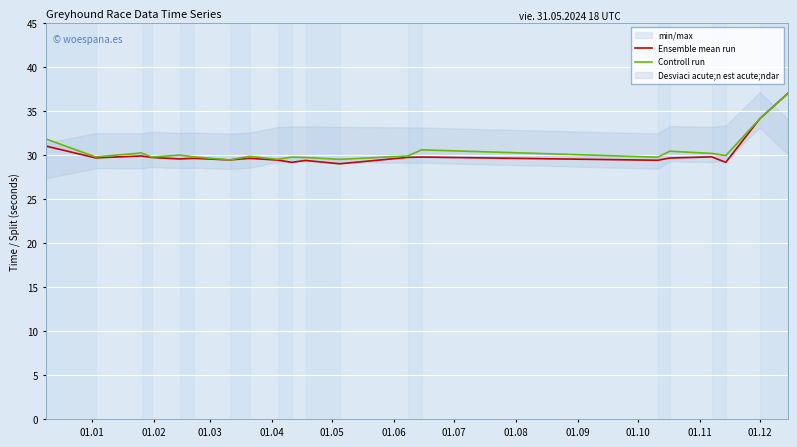

Reading right to left, transcribe all the data shown in this chart.

Ensemble mean run: 37.0	34.1	29.2	29.8	29.7	29.4	29.8	29.7	29.0	29.4	29.2	29.4	29.6	29.4	29.6	29.6	29.7	29.9	29.7	31.0
Controll run: 37.0	34.1	29.9	30.2	30.4	29.8	30.6	29.9	29.5	29.7	29.7	29.5	29.9	29.4	29.8	30.0	29.8	30.2	29.8	31.8